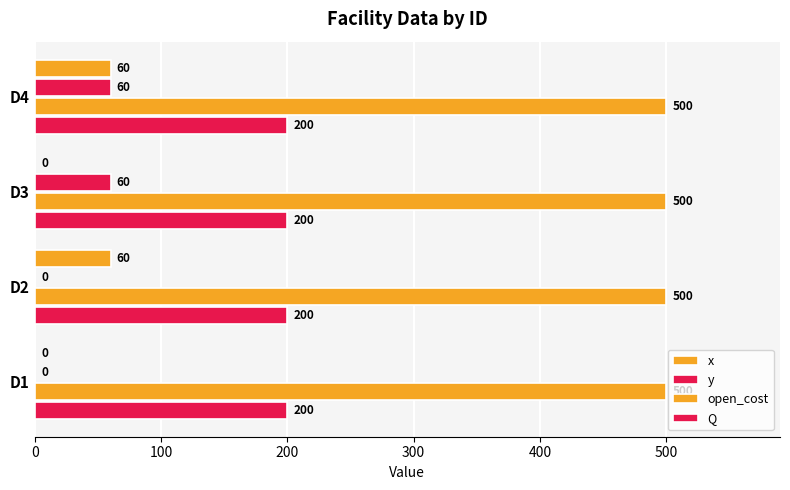

Count the number of data series in this chart.

4